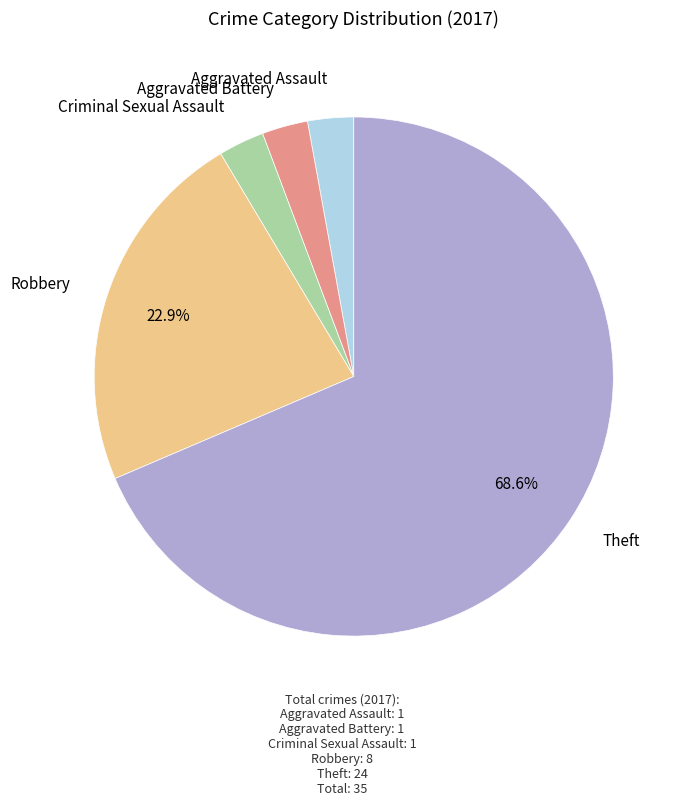

Does Criminal Sexual Assault account for over 50% of the chart?

No